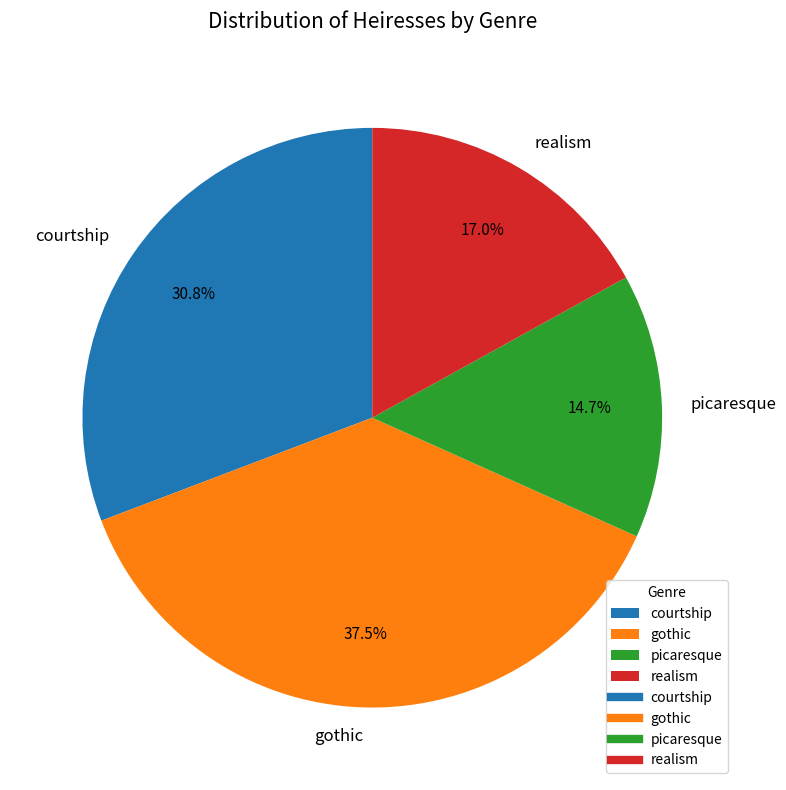

Approximately how many times larger is the value at courtship compared to realism?

1.8